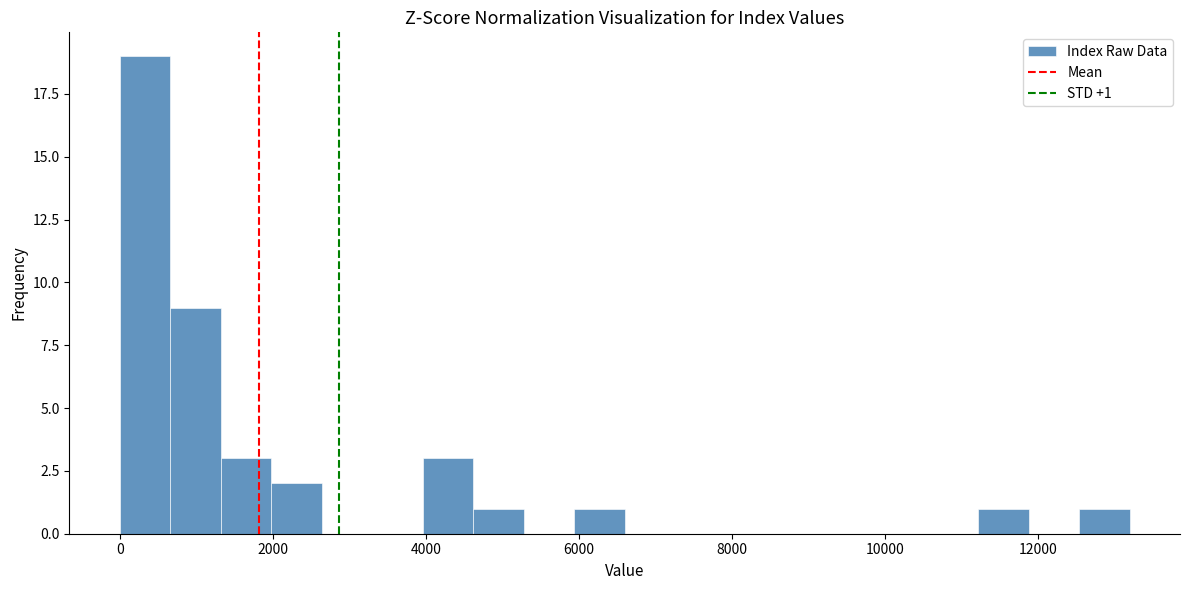

Around what value on the x-axis is the tallest bar? Give the approximate position of its centre, as read against the axis.

400